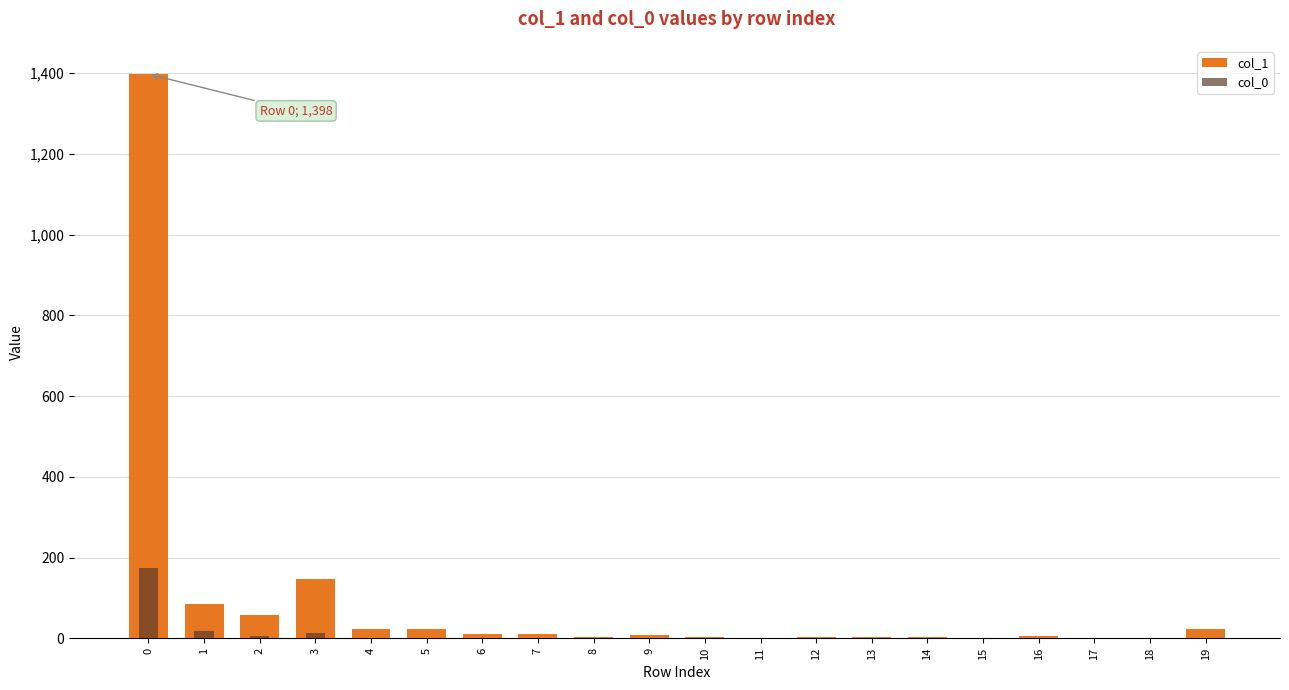

Reading right to left, transcribe all the data shown in this chart.

col_1: 19=24	18=0	17=1	16=6	15=1	14=3	13=3	12=4	11=2	10=4	9=8	8=4	7=12	6=11	5=23	4=22	3=148	2=59	1=86	0=1398
col_0: 19=2	18=0	17=0	16=1	15=0	14=0	13=1	12=0	11=0	10=1	9=0	8=1	7=1	6=0	5=0	4=2	3=13	2=6	1=18	0=174